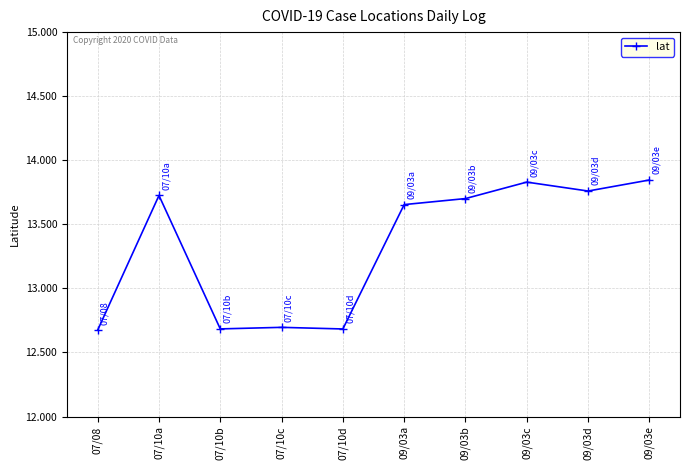

The value at 09/03b is 13.7. True or false?

True